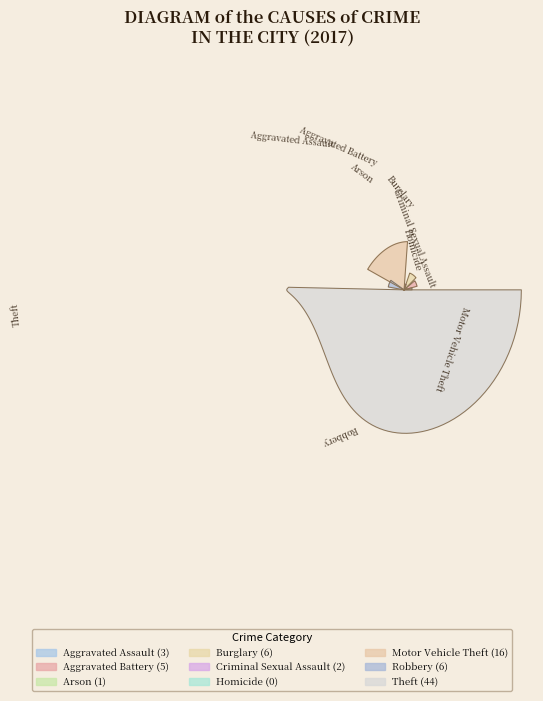

True or false: Burglary accounts for 18% of the total.

False